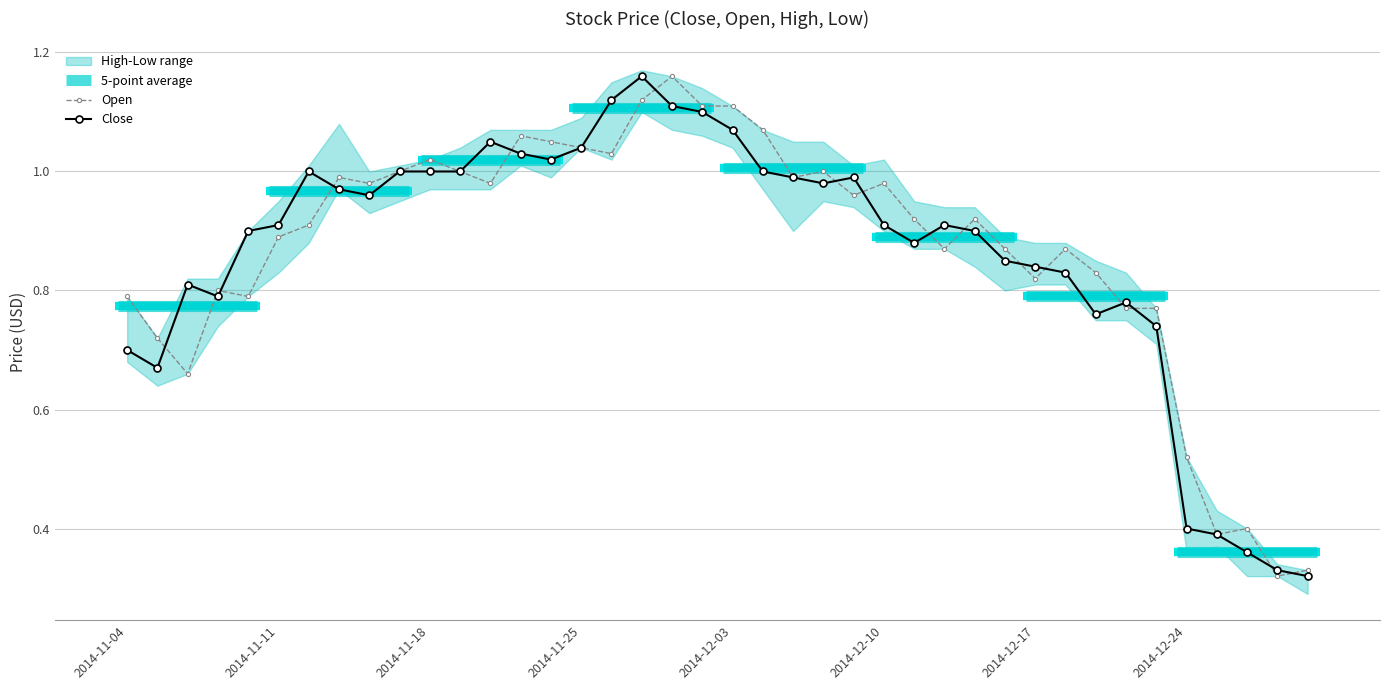

True or false: Open and Low cross at least once.

False